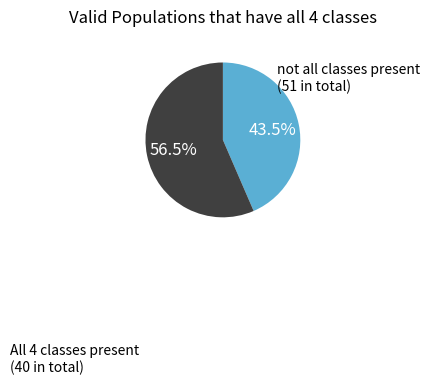

Does any single category account for the majority?

Yes